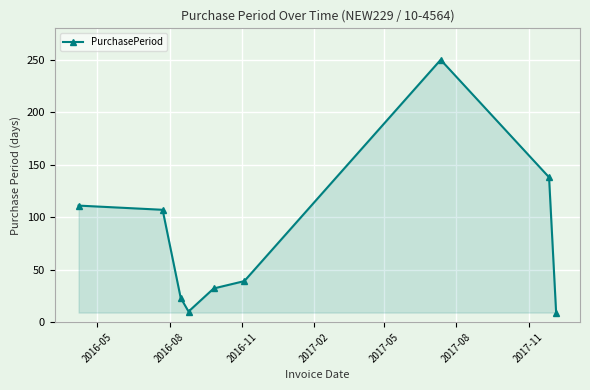

What is the value of the 1st point from the left?

111